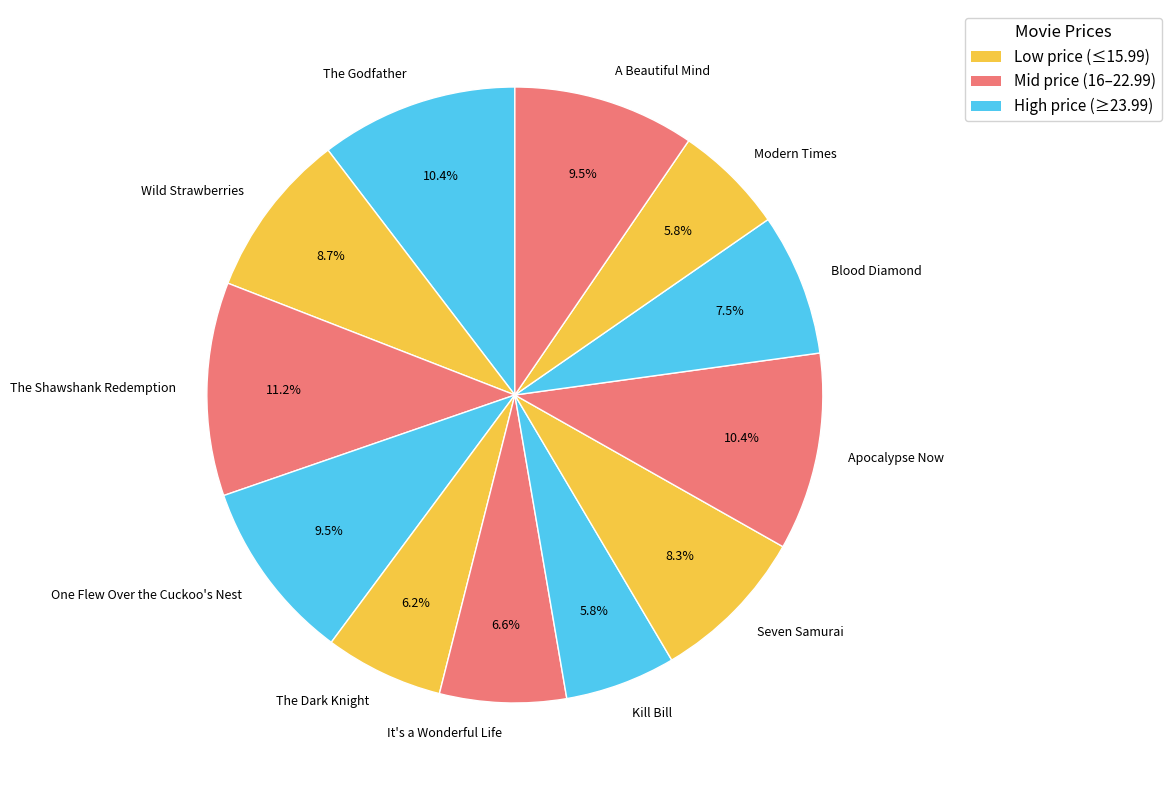

Does A Beautiful Mind represent more than half of the total?

No